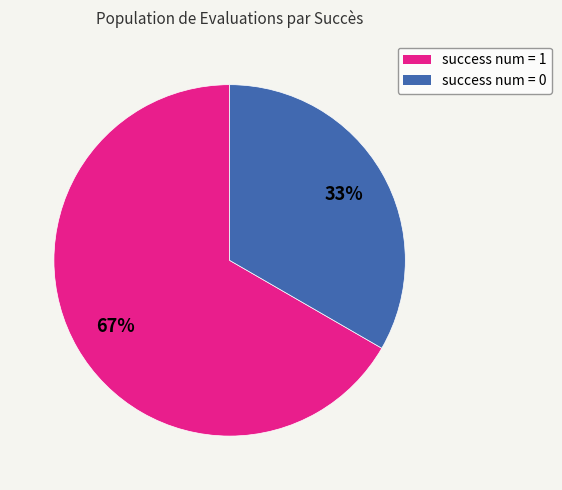

What is the ratio of the value at success num = 0 to the value at success num = 1?

0.5